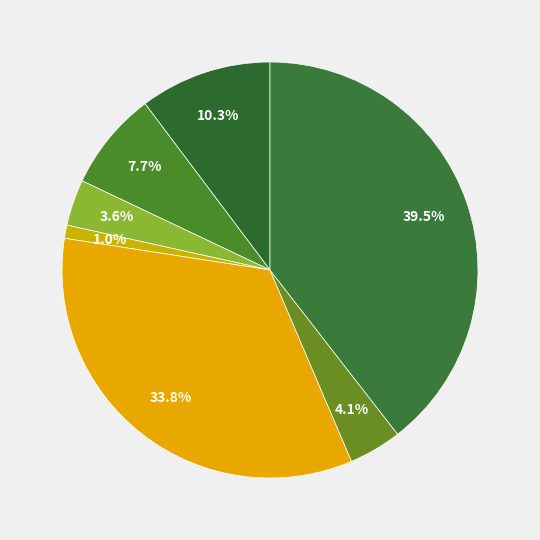

What is the largest slice in the pie chart?

Theft